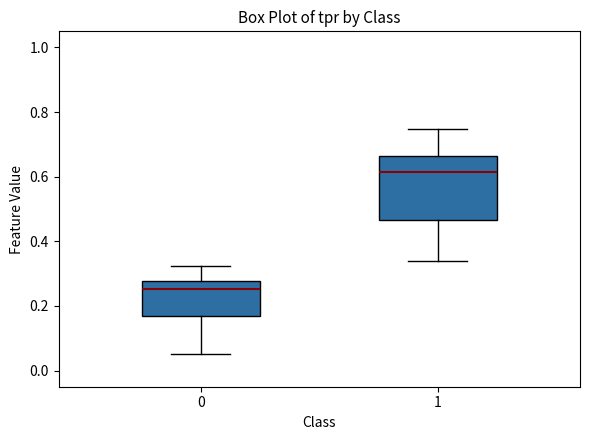

Which box's median line is the highest?

1